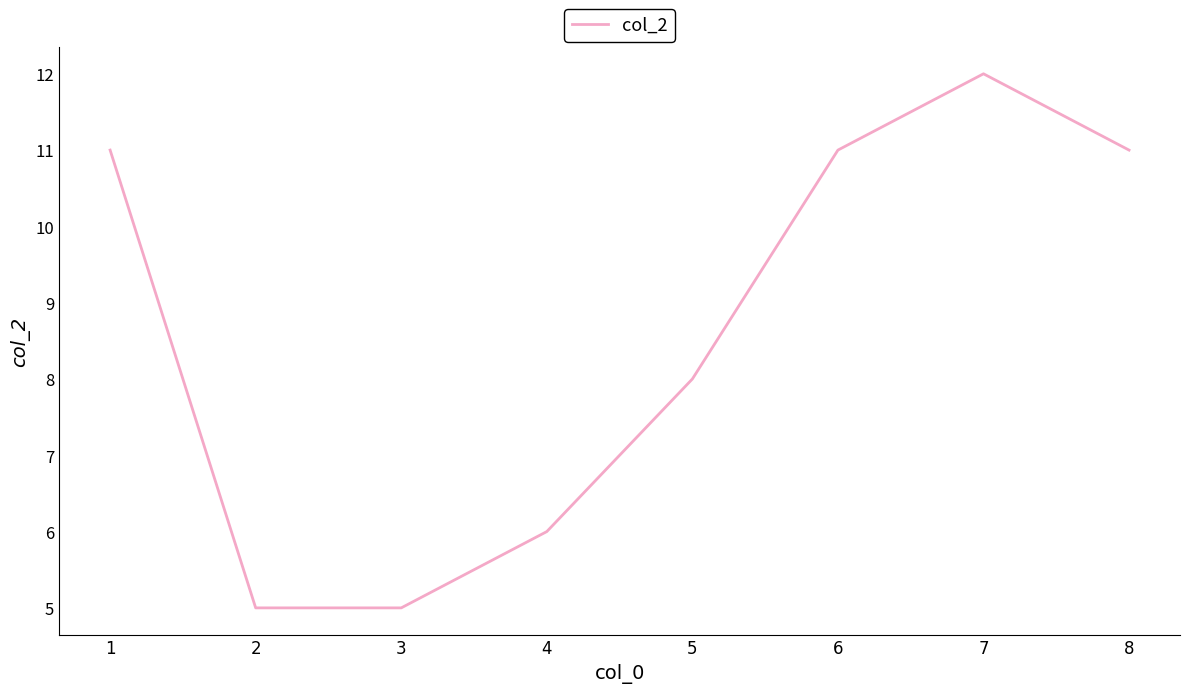

True or false: there are more than 2 points higher than both neighbors.

False